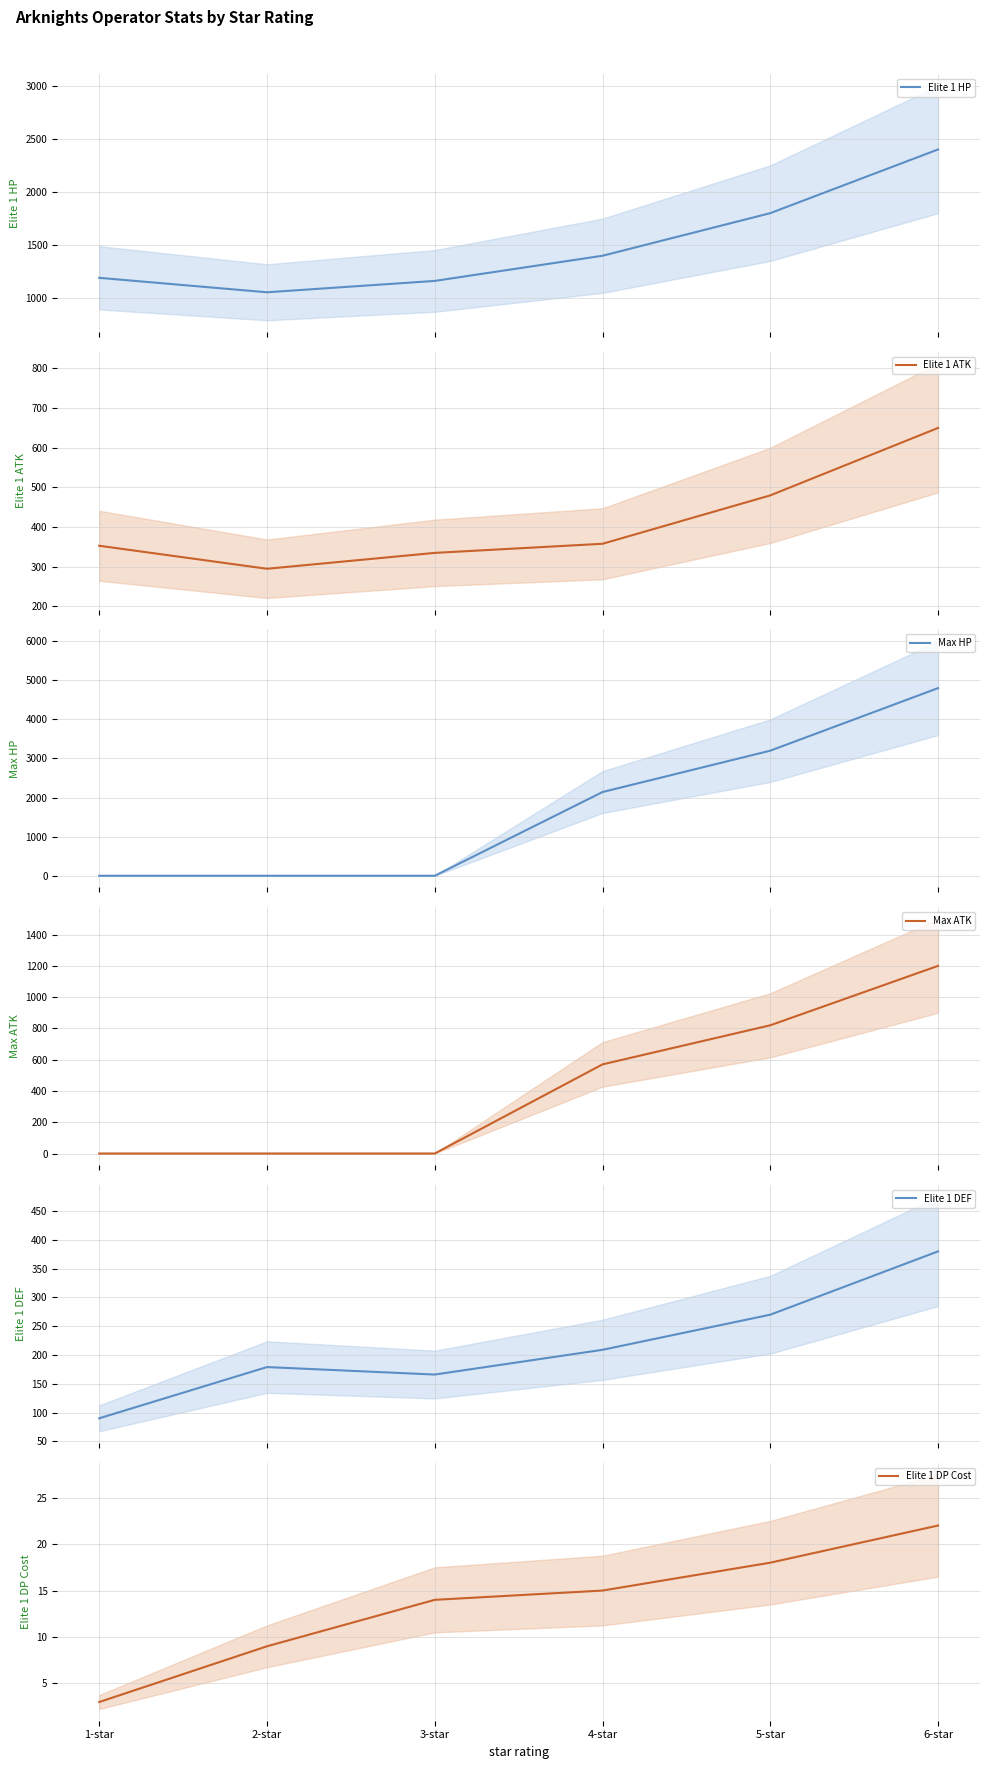

Reading left to right, extract all data points from this chart.

Elite 1 HP: 1-star=1191	2-star=1055	3-star=1162	4-star=1399	5-star=1800	6-star=2400
Elite 1 ATK: 1-star=353	2-star=295	3-star=335	4-star=358	5-star=480	6-star=650
Max HP: 1-star=0	2-star=0	3-star=0	4-star=2142	5-star=3200	6-star=4800
Max ATK: 1-star=0	2-star=0	3-star=0	4-star=570	5-star=820	6-star=1200
Elite 1 DEF: 1-star=90	2-star=179	3-star=166	4-star=209	5-star=270	6-star=380
Elite 1 DP Cost: 1-star=3	2-star=9	3-star=14	4-star=15	5-star=18	6-star=22